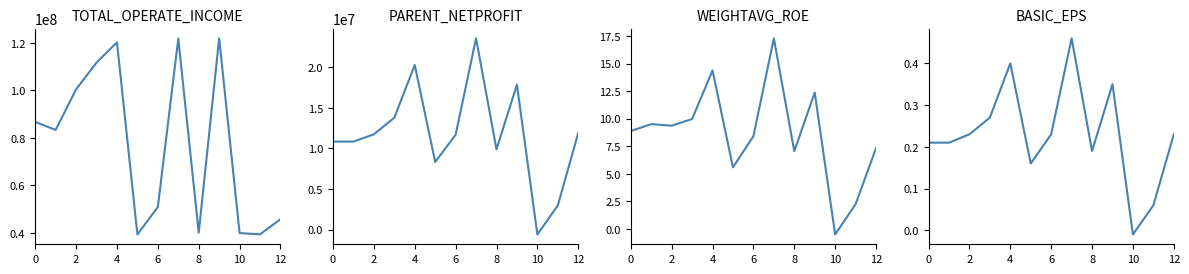

What is the lowest value of the WEIGHTAVG_ROE series?

-0.5